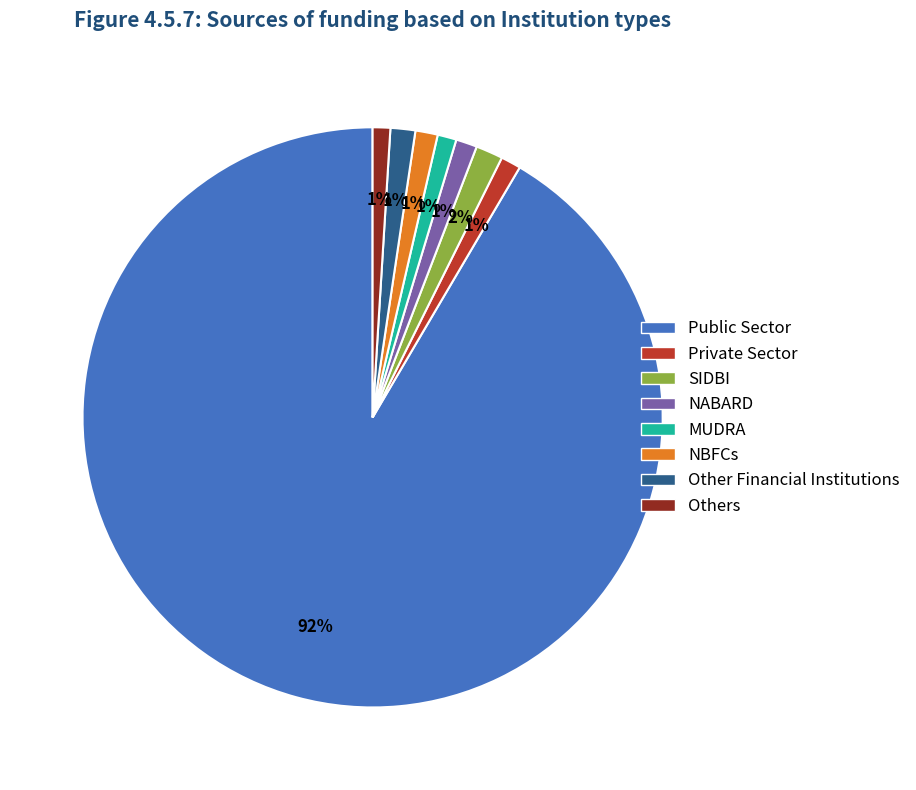

To the nearest percent, what is the difference between the largest and smallest slice percentages?

91%